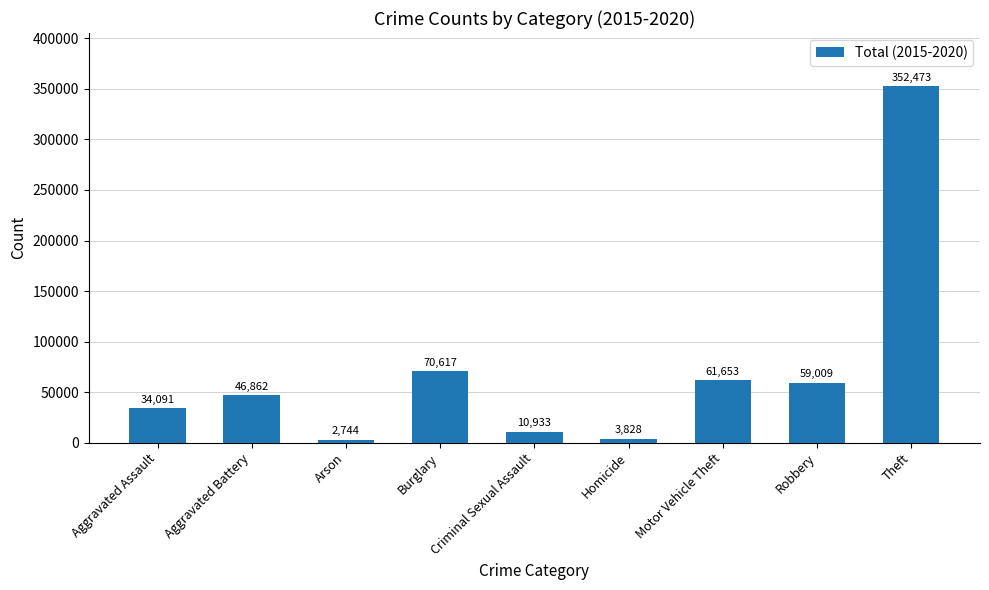

True or false: the data shows 70617 at Burglary.

True